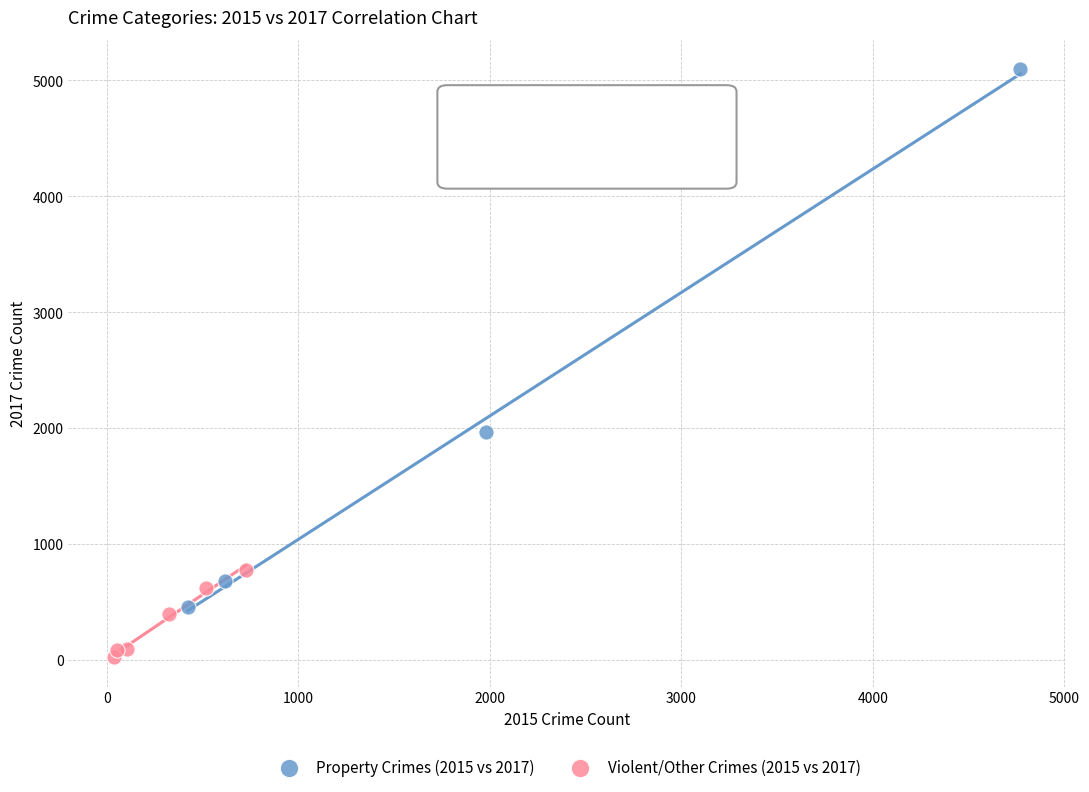

Which series contains the highest Y value?

Property Crimes (2015 vs 2017)